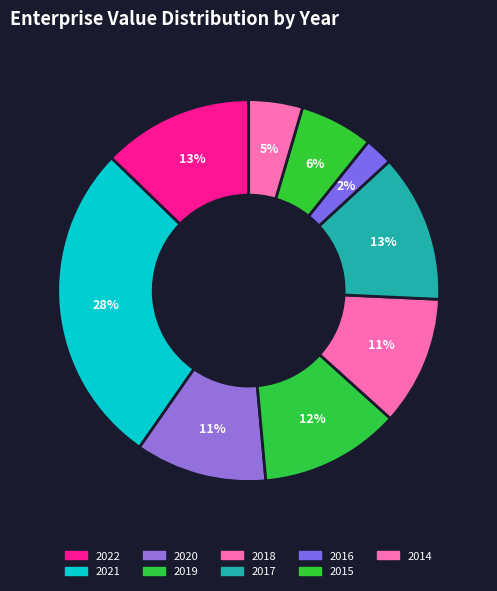

True or false: 2015 accounts for 21% of the total.

False